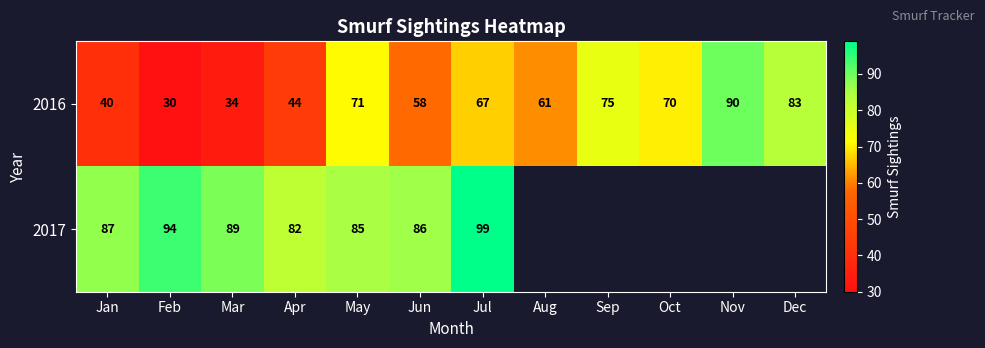

Is it true that 2017 equals 155 at Jan?

False